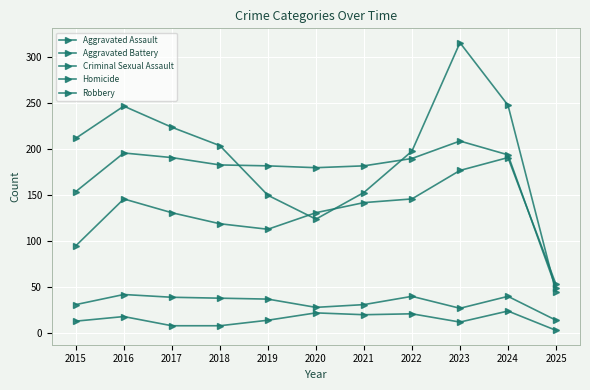

What is the value of the Robbery point at the 11th from the left?

45